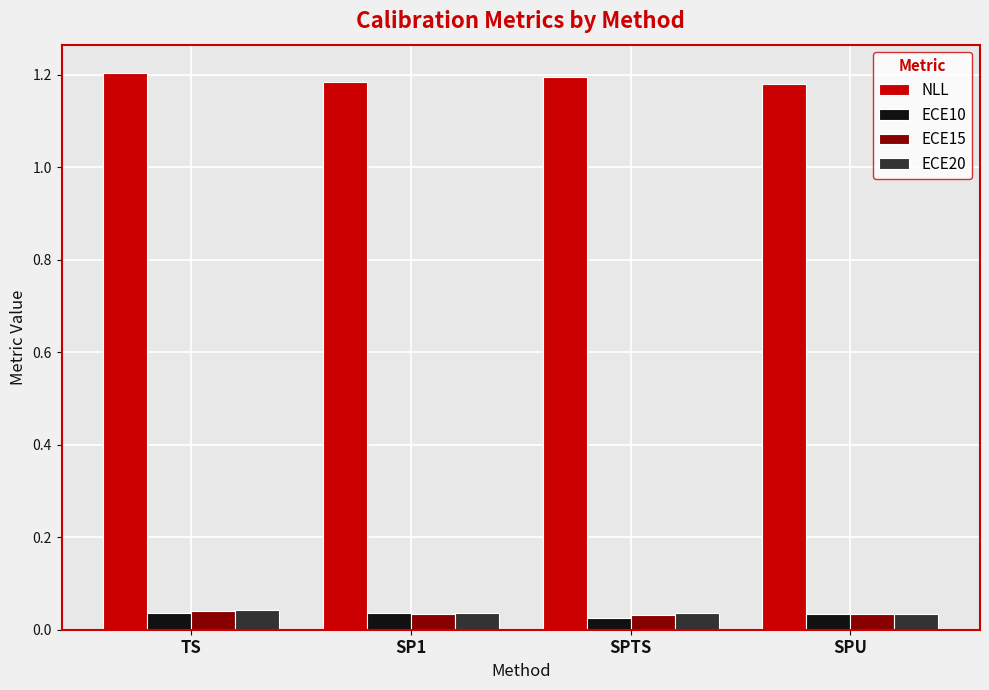

What is the difference between the highest and lowest values at SPU?

1.1